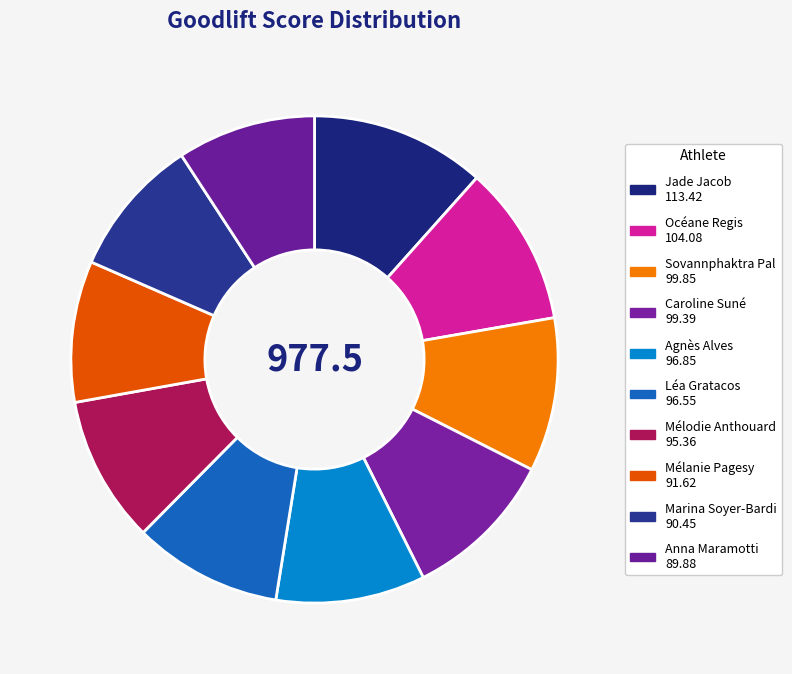

Does Marina Soyer-Bardi account for over 50% of the chart?

No